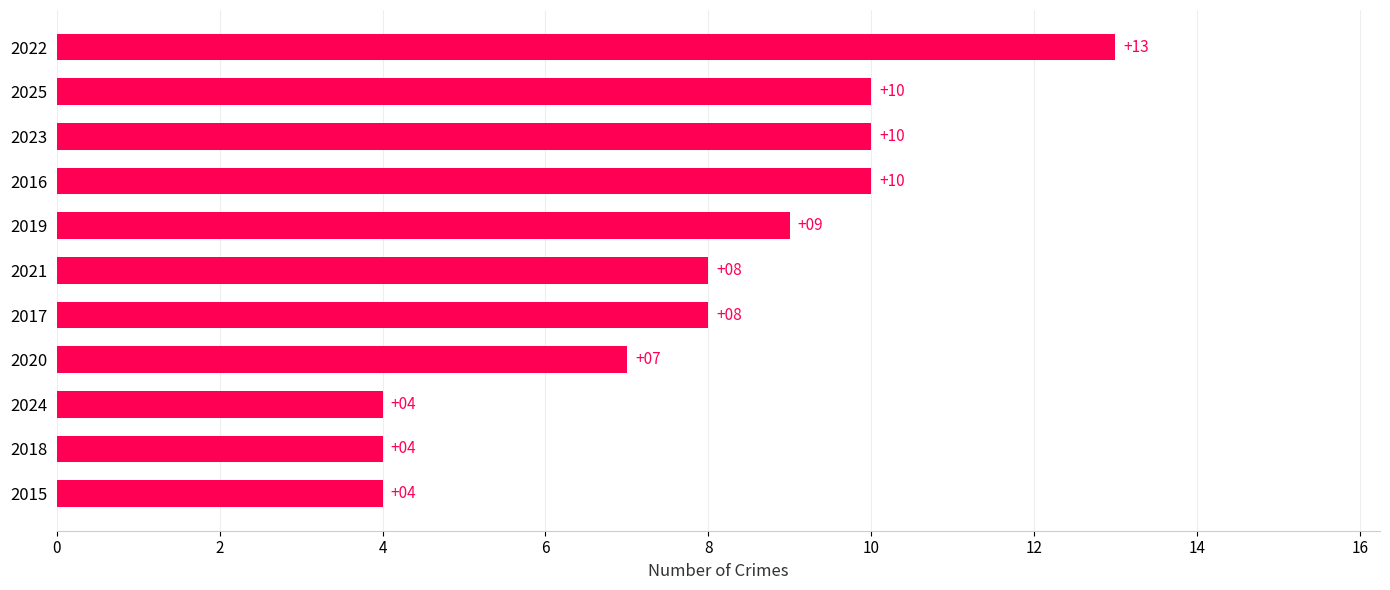

Reading top to bottom, transcribe all the data shown in this chart.

13	10	10	10	9	8	8	7	4	4	4